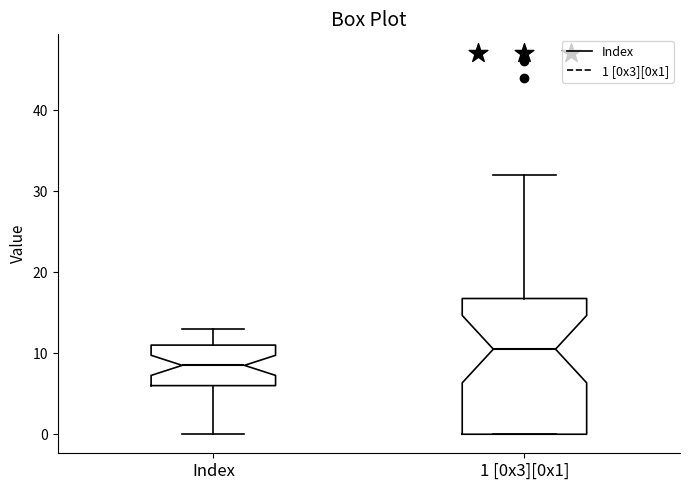

Where does the median line of the box for 1 [0x3][0x1] sit on the y-axis? The values are not printed on the chart, so give them approximately, as read against the axis.

11